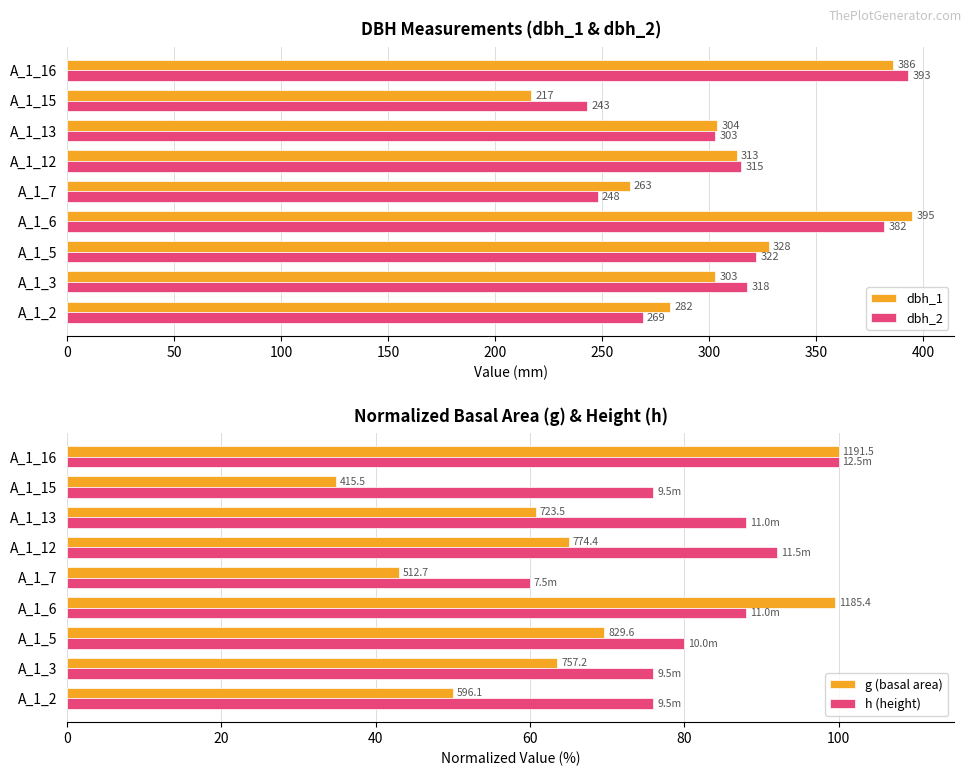

What is the sum of the dbh_2 values at A_1_12 and A_1_6?

697